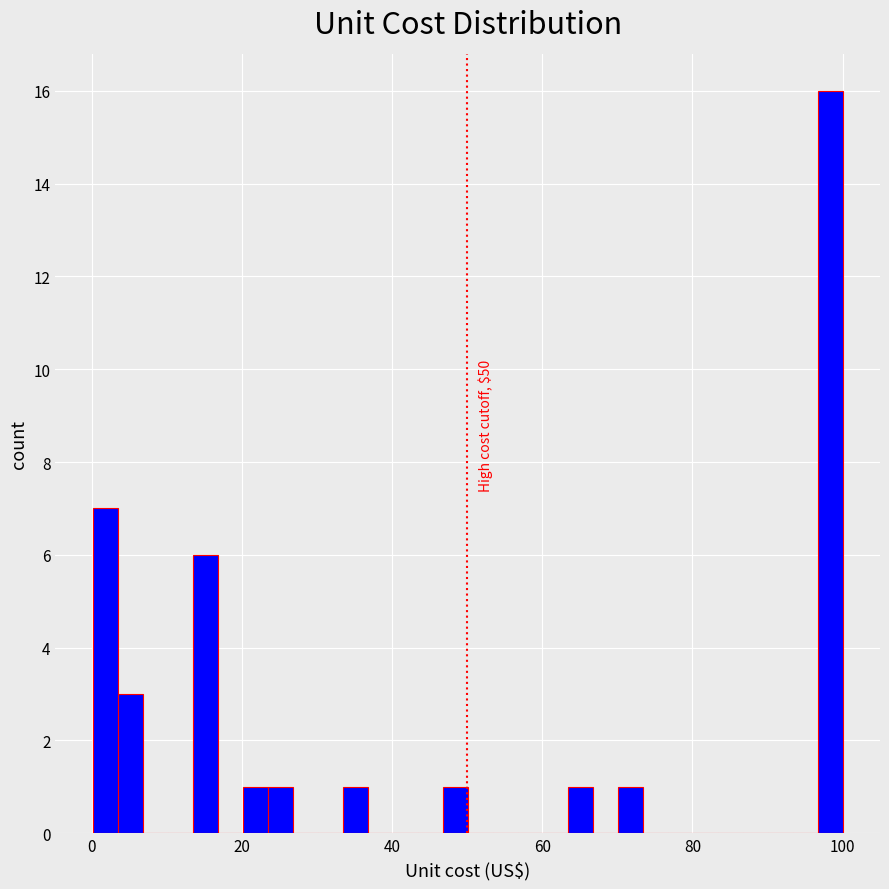

Read against the x-axis, roughly where is the centre of the tallest bar?

98